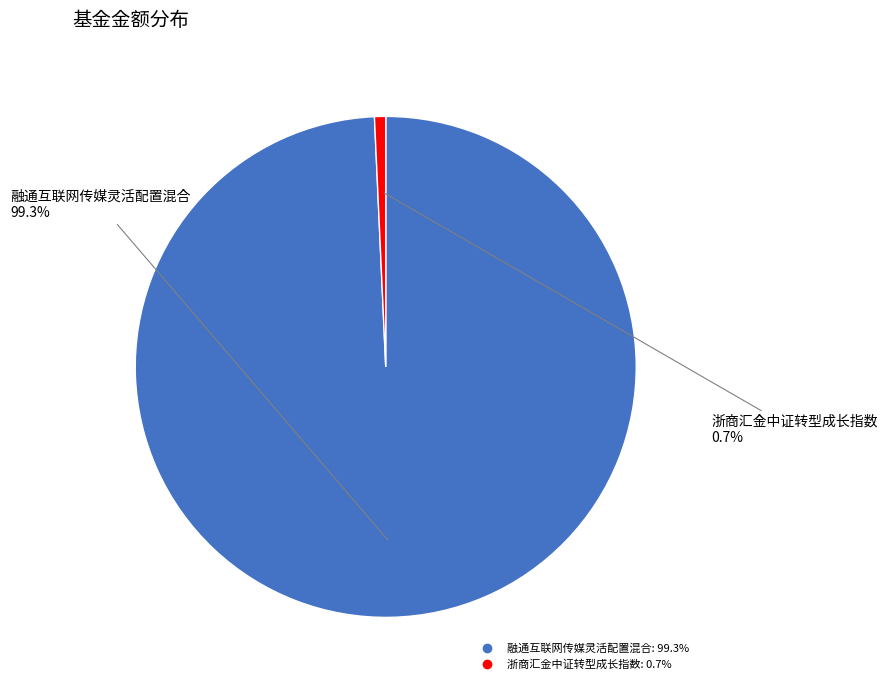

To the nearest percent, what percentage of the pie is 浙商汇金中证转型成长指数?

1%